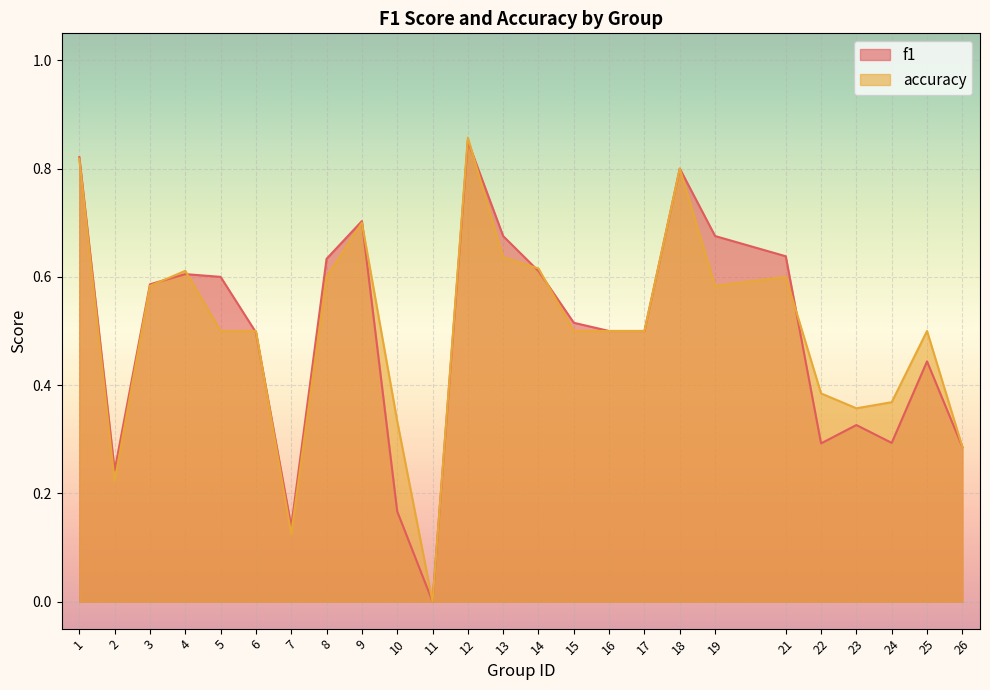

True or false: accuracy and f1 intersect in this chart.

True